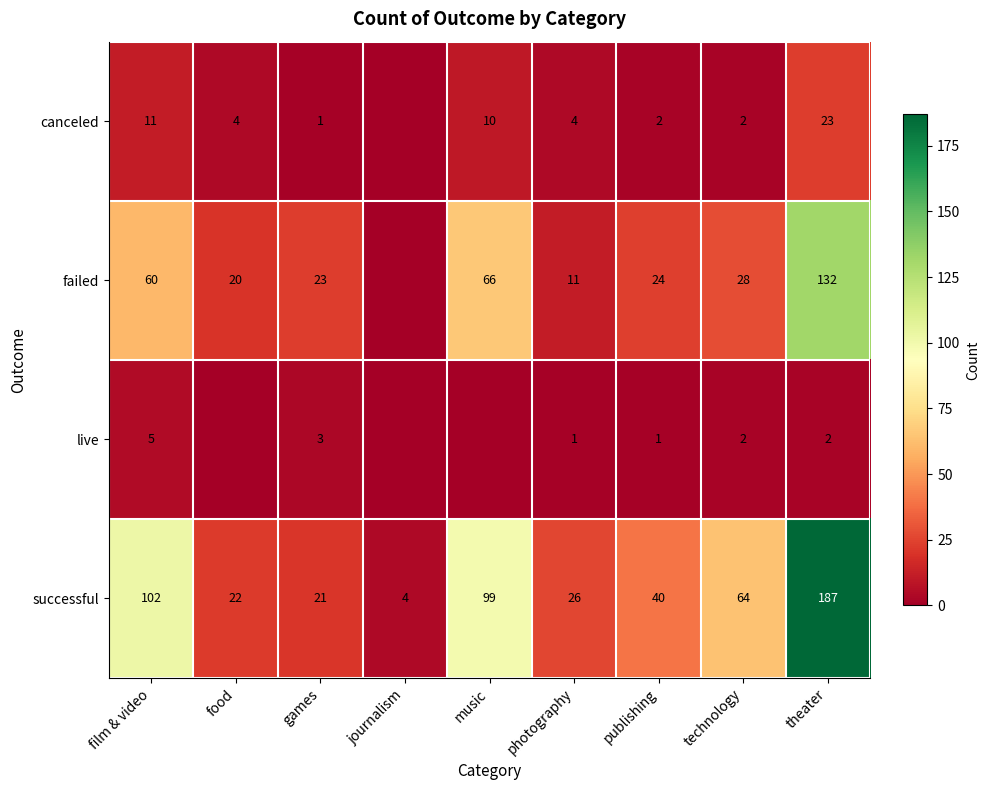

Is it true that successful equals 36 at technology?

False